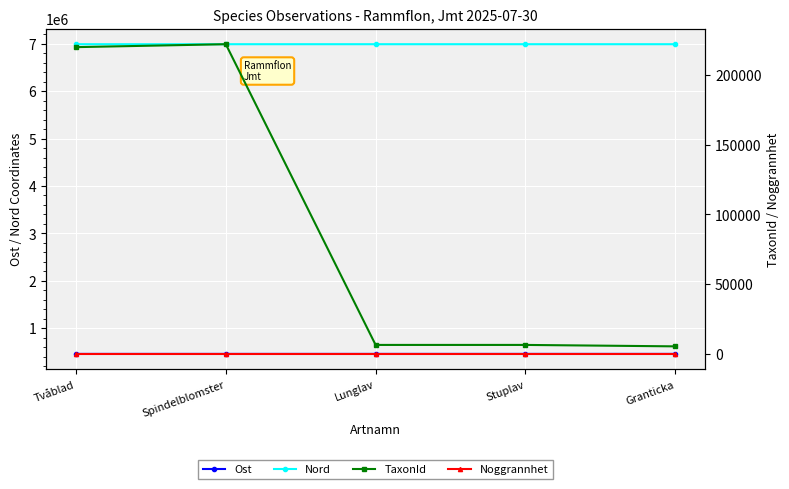

What is the label of the 4th point from the right?

Spindelblomster